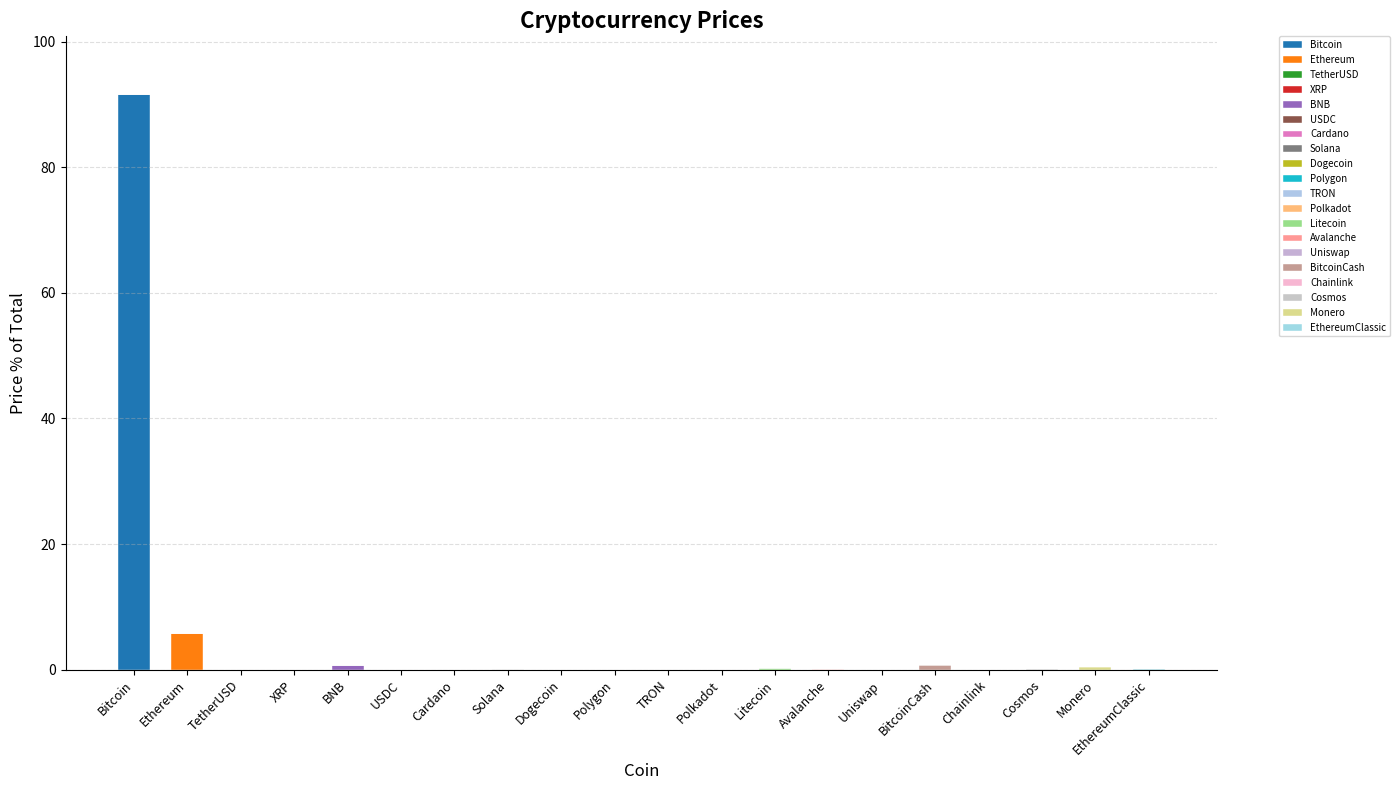

Are the bars horizontal?

No